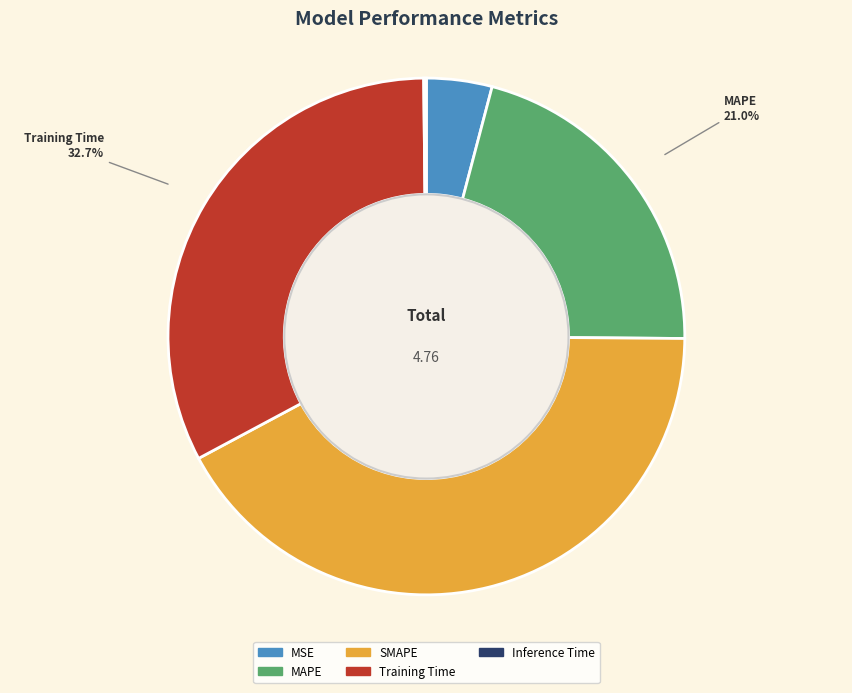

Approximately how many times larger is the value at MSE compared to Training Time?

0.1